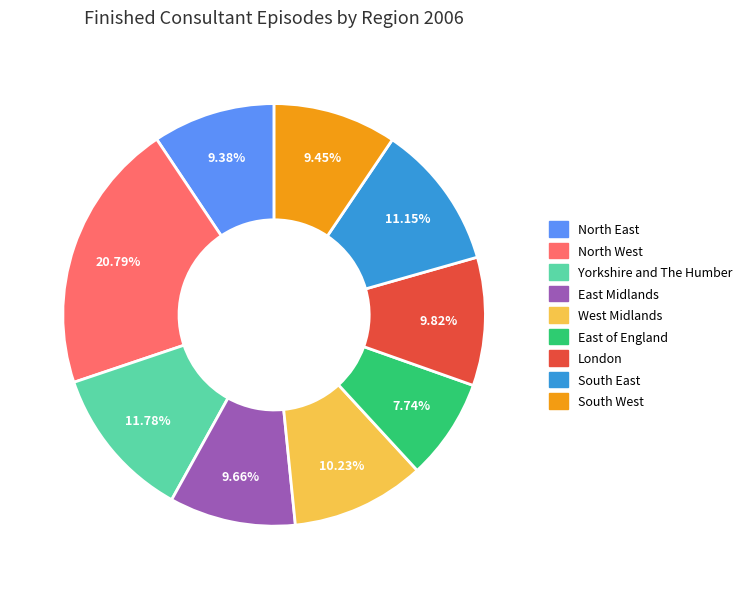

True or false: North West accounts for 28% of the total.

False